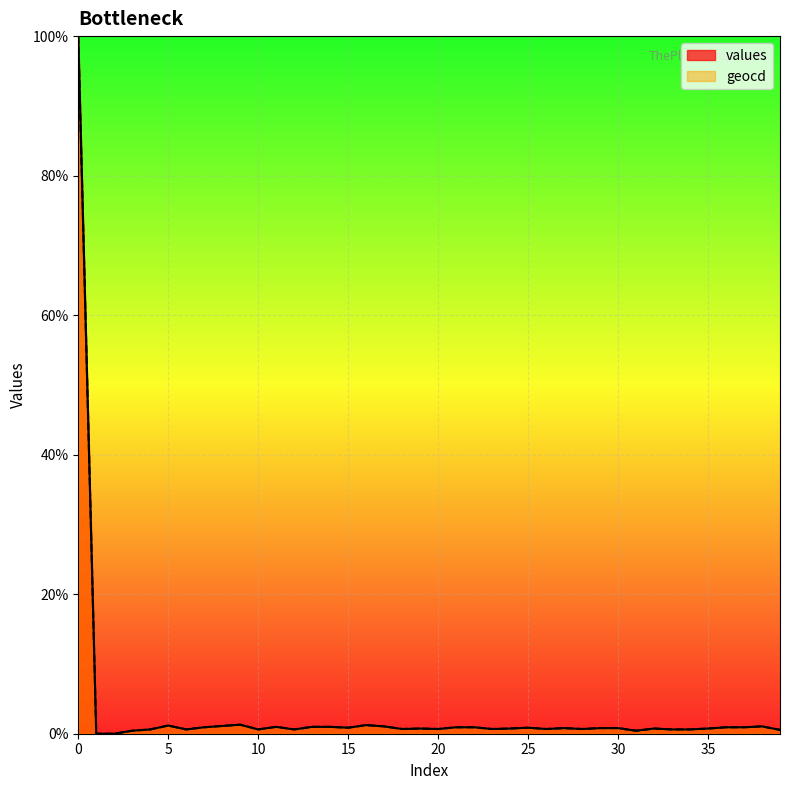

Rank the series by their maximum value, from highest to lowest.

values, geocd